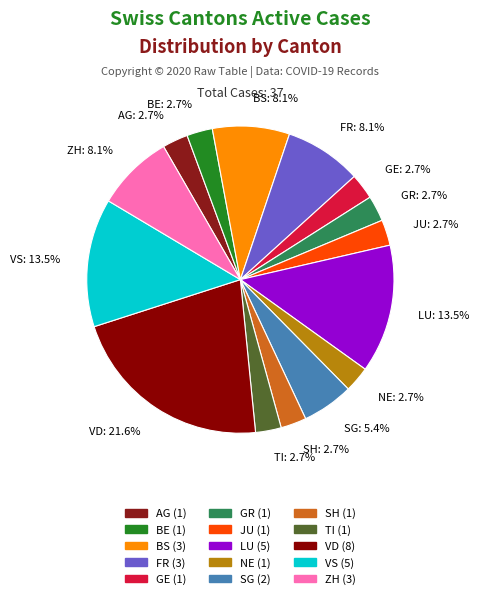

To the nearest percent, what portion does GR represent?

3%